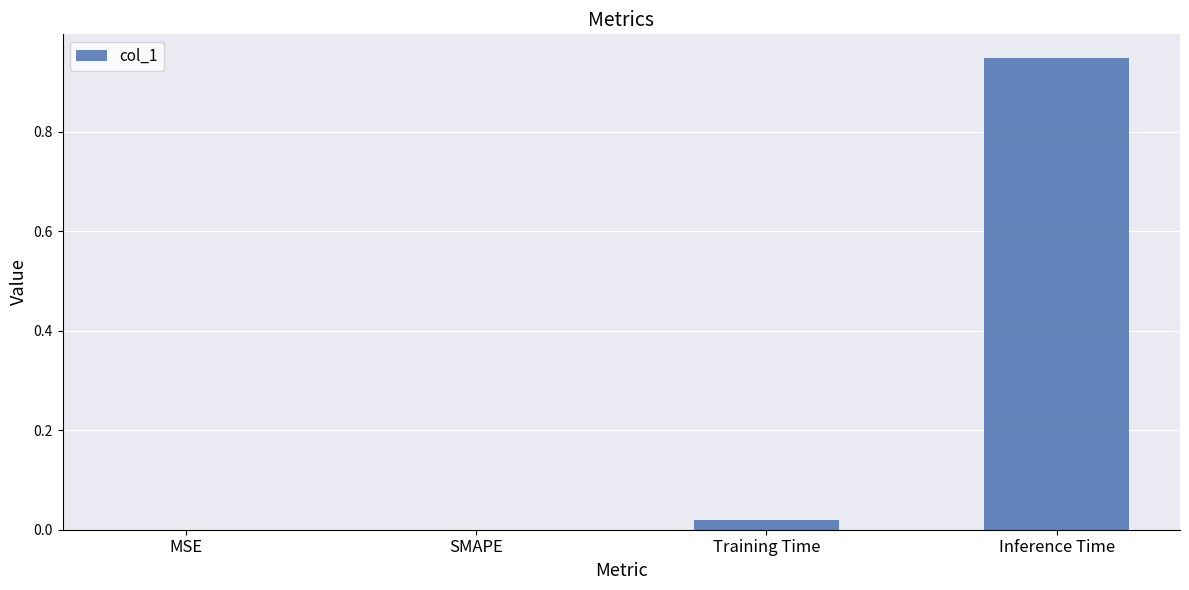

Is it true that the value at MSE is 0.0?

True